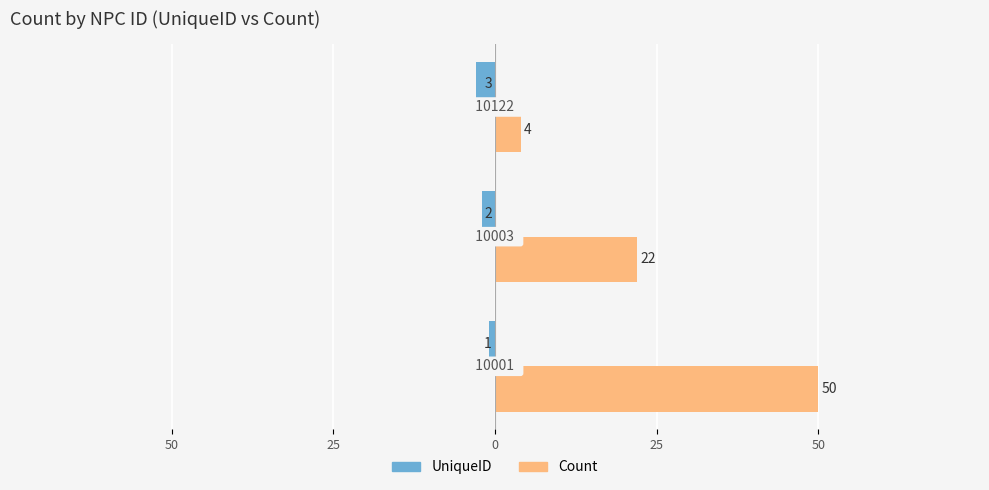

What are all the series names shown in the legend?

UniqueID, Count